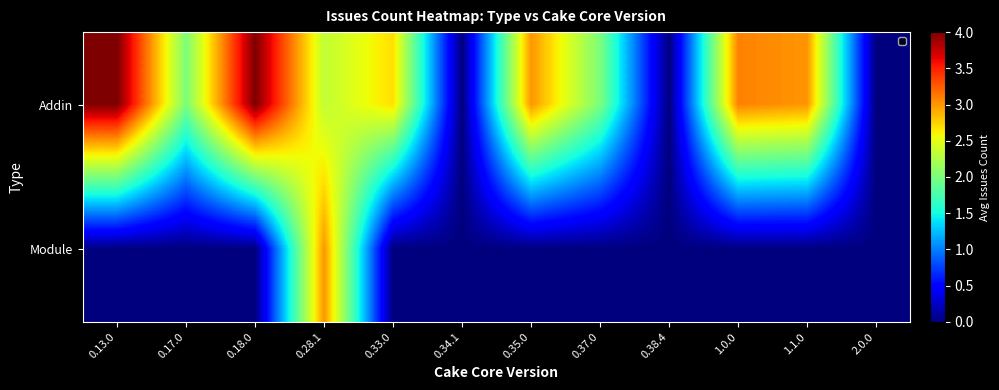

Which has a higher value, 0.38.4 or 0.35.0?

0.35.0